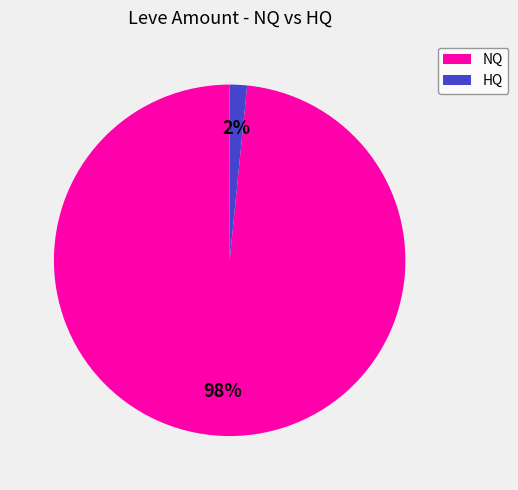

Count the number of slices in the pie.

2